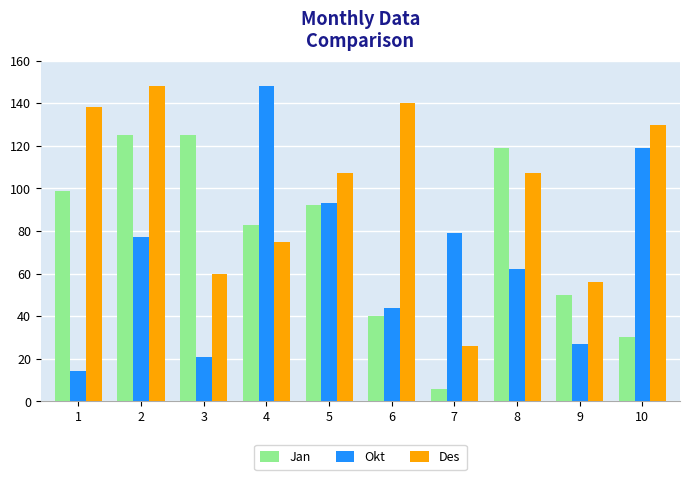

Rank the series at 9 from highest to lowest value.

Des, Jan, Okt